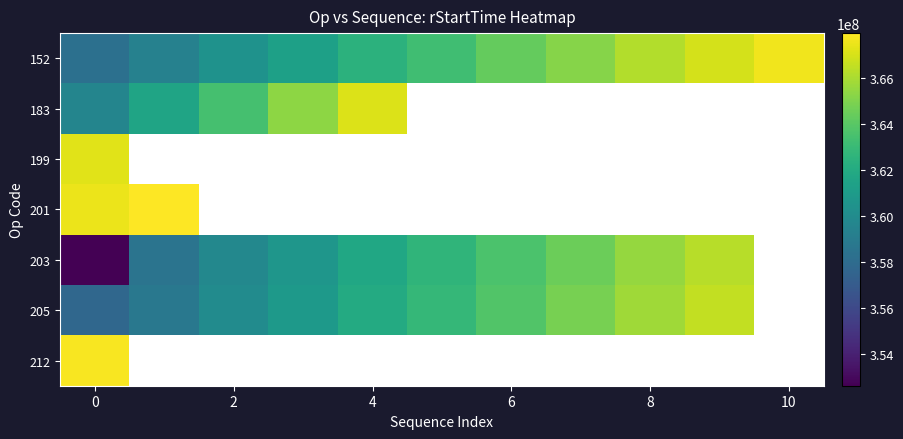

Which series has the widest spread of values?

row_4